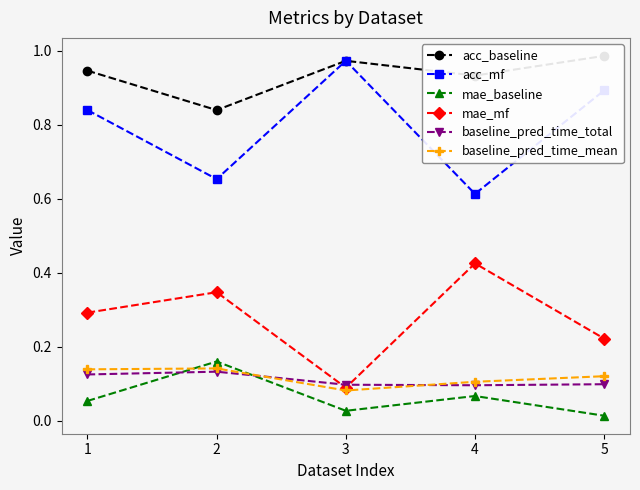

At which category is the sum across all series the highest?

1